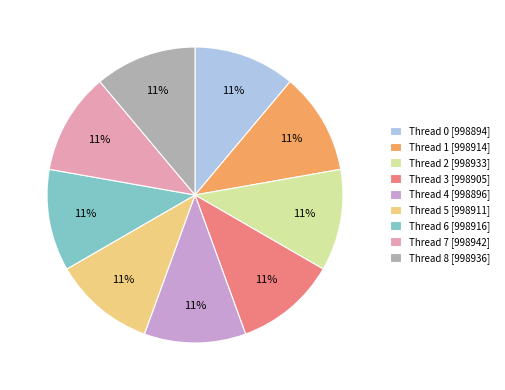

What is the ratio of the value at Thread 1 [998914] to the value at Thread 0 [998894]?

1.0